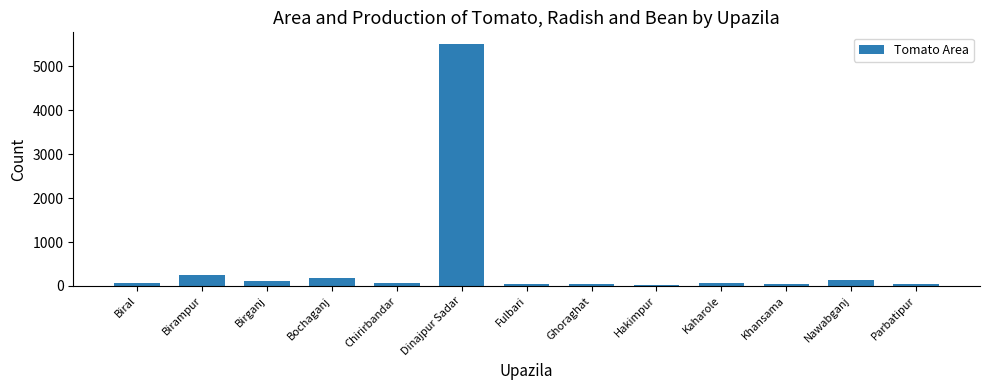

The chart shows a value of 5500 at Dinajpur Sadar. True or false?

True